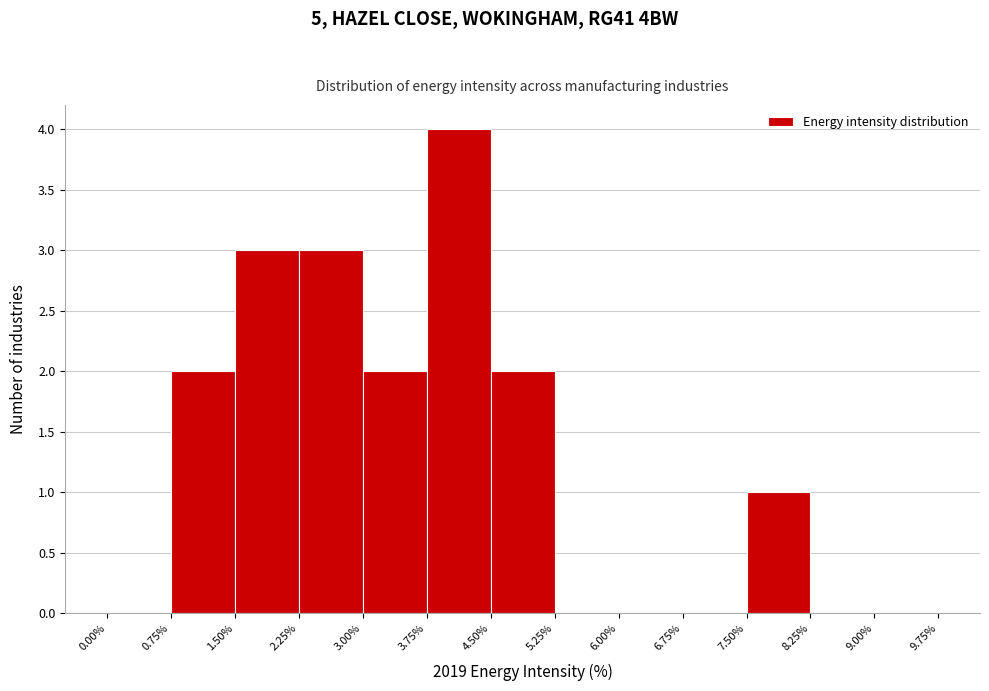

Over which range of the x-axis is the bar tallest?

3.75% to 4.50%